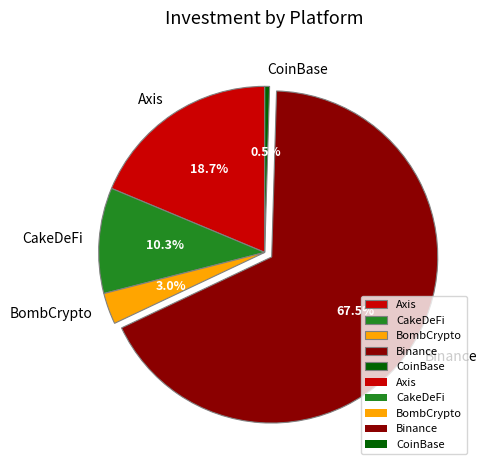

To the nearest percent, what is the combined percentage of Axis and Binance?

86%